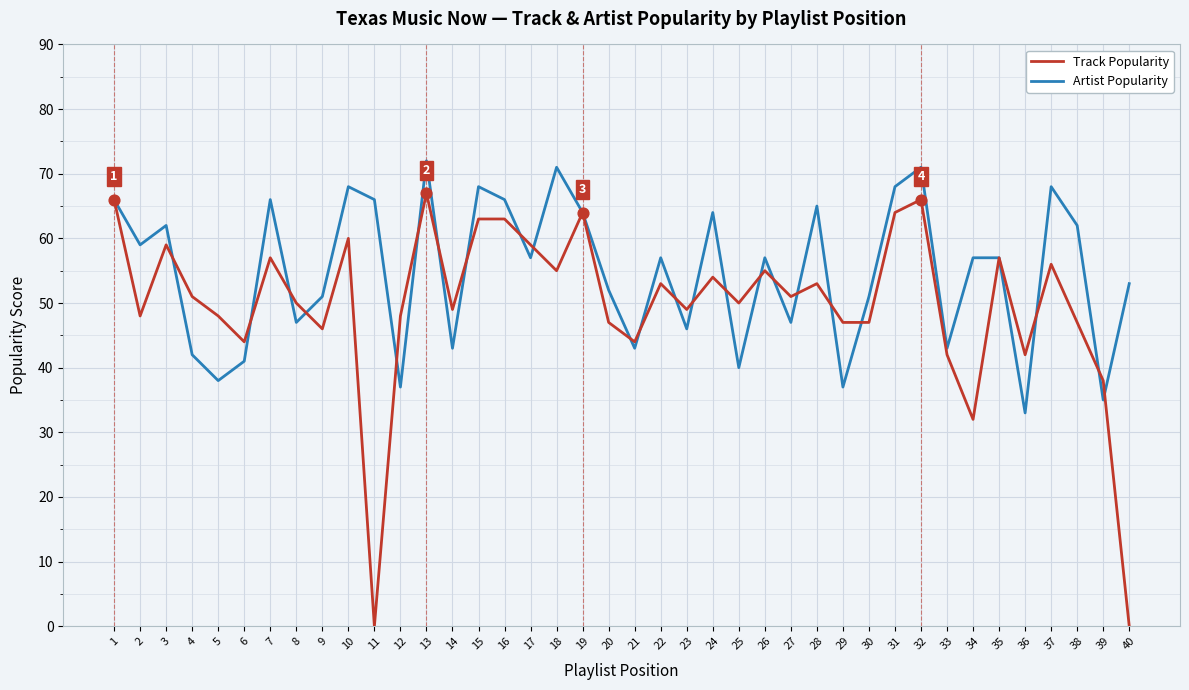

What is the total value across all series at 31?

132